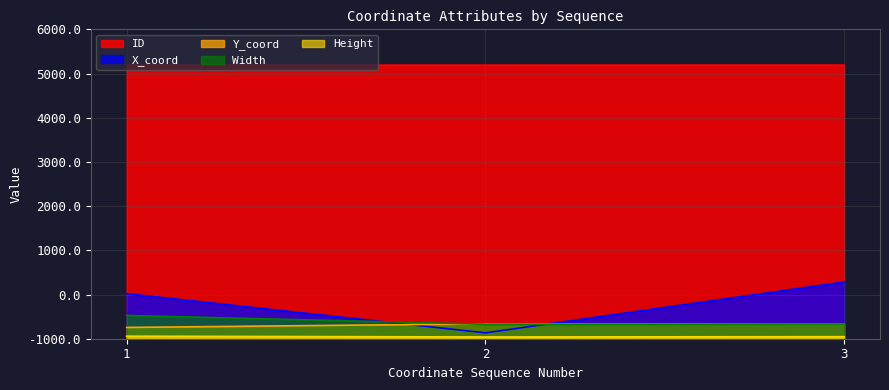

Does the chart have visible grid lines?

Yes